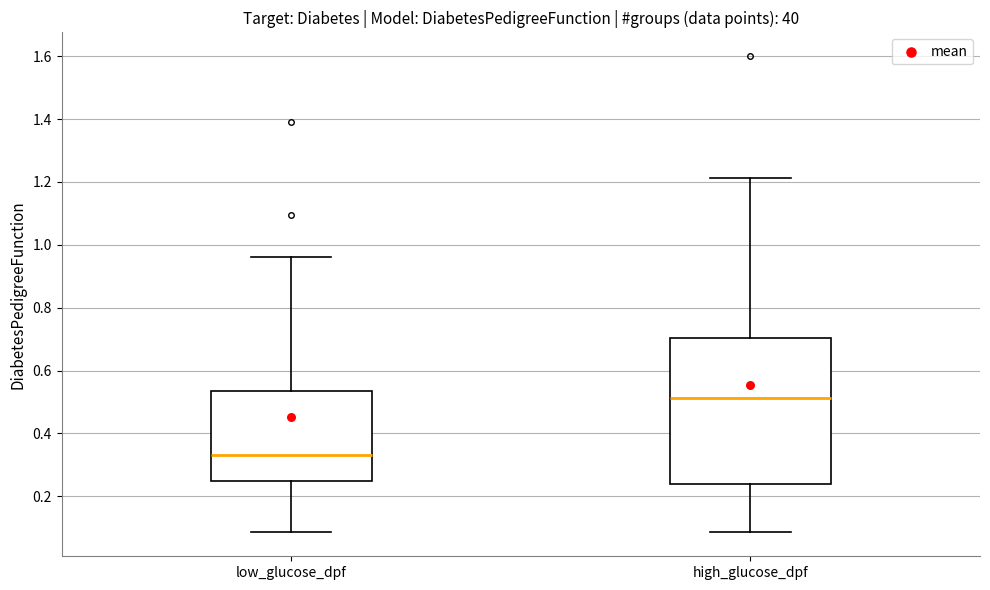

Reading left to right, transcribe this box plot: for each box, give where its median line is, the range the box spans, and where its two whiskers end, as read against the y-axis. The values are not printed on the chart, so give them approximately, as read against the axis.

low_glucose_dpf: median 0.34, box 0.24 to 0.54, whiskers 0.08 to 0.96
high_glucose_dpf: median 0.52, box 0.24 to 0.70, whiskers 0.08 to 1.22